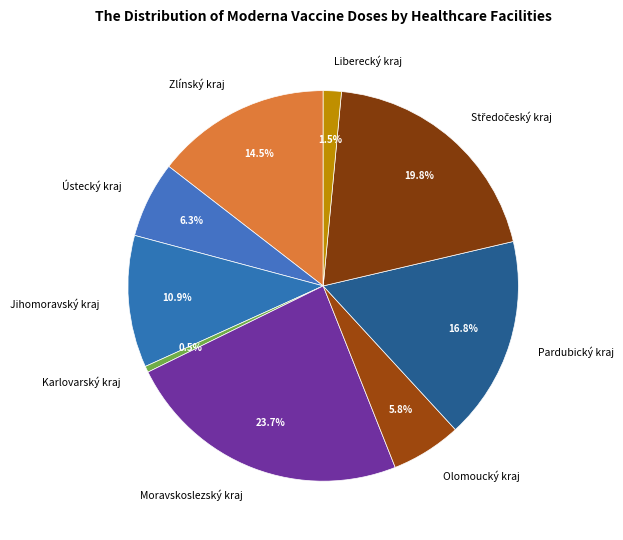

Which has a higher value, Liberecký kraj or Moravskoslezský kraj?

Moravskoslezský kraj